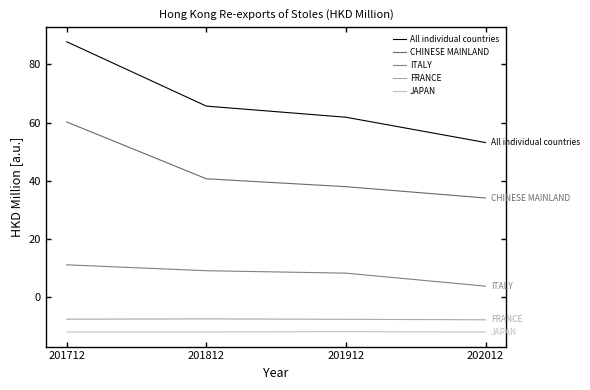

At which category does JAPAN reach its first local peak?

201912